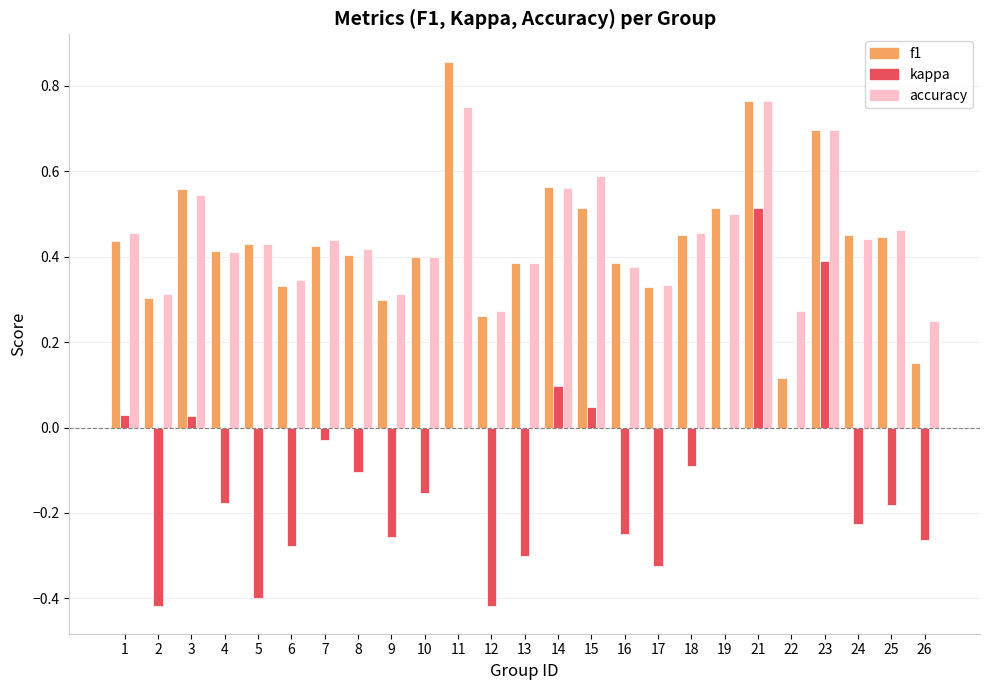

Between 2 and 9, which series saw the biggest shift?

kappa